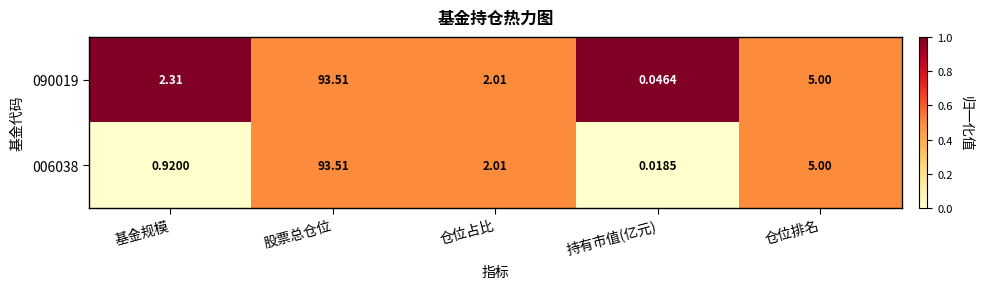

Rank the categories by 090019 value from lowest to highest.

持有市值(亿元), 仓位占比, 基金规模, 仓位排名, 股票总仓位